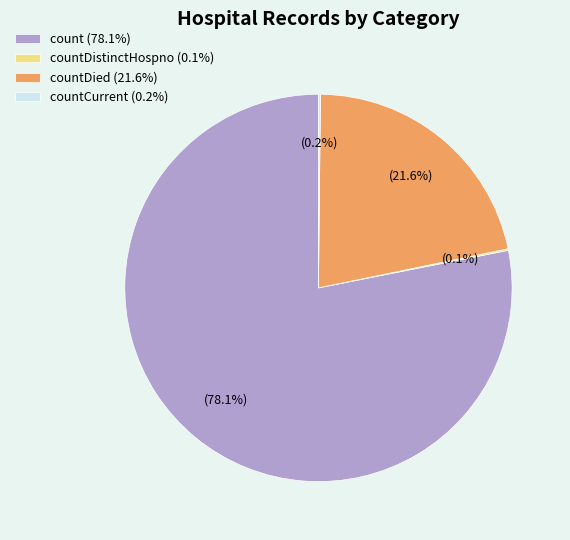

Is there a majority slice in this chart?

Yes